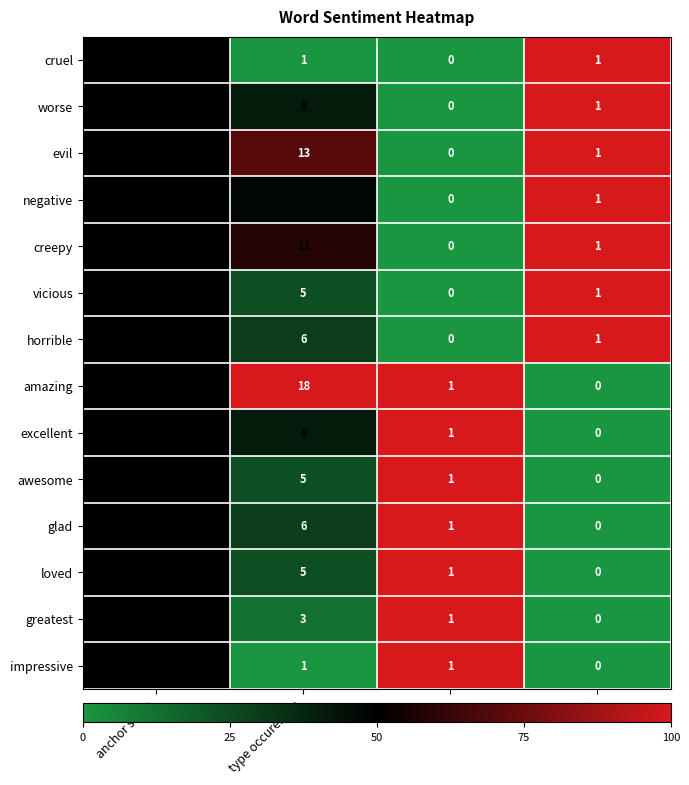

What is the sum of all worse values?

10